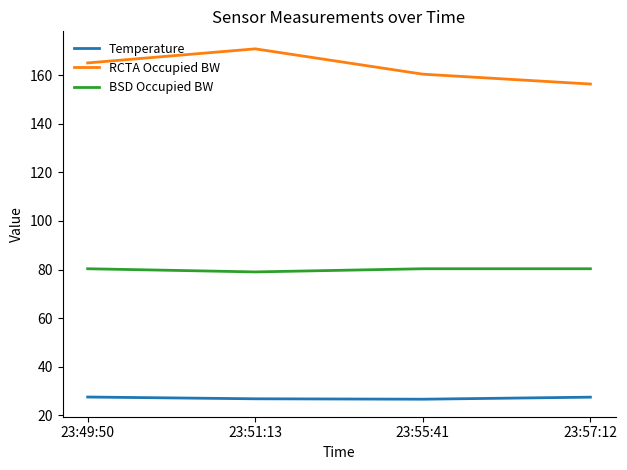

Does the chart display data point markers on the line(s)?

No